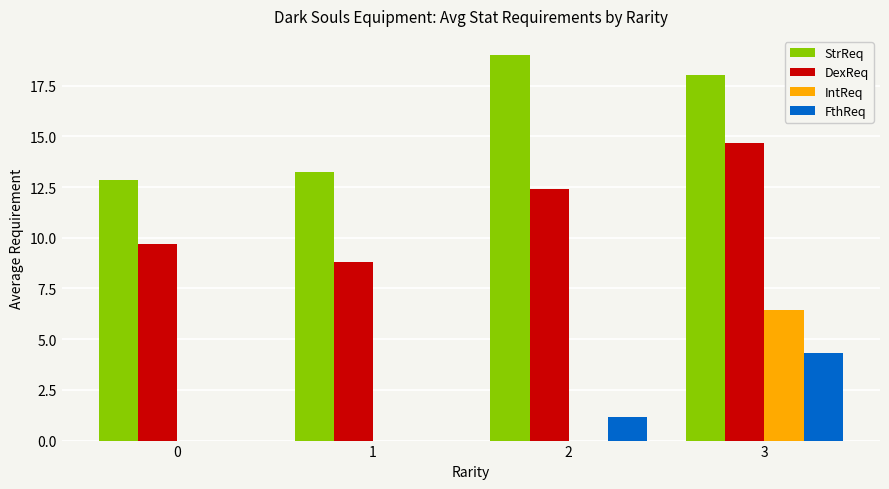

Are the bars grouped side by side (vs. stacked)?

Yes